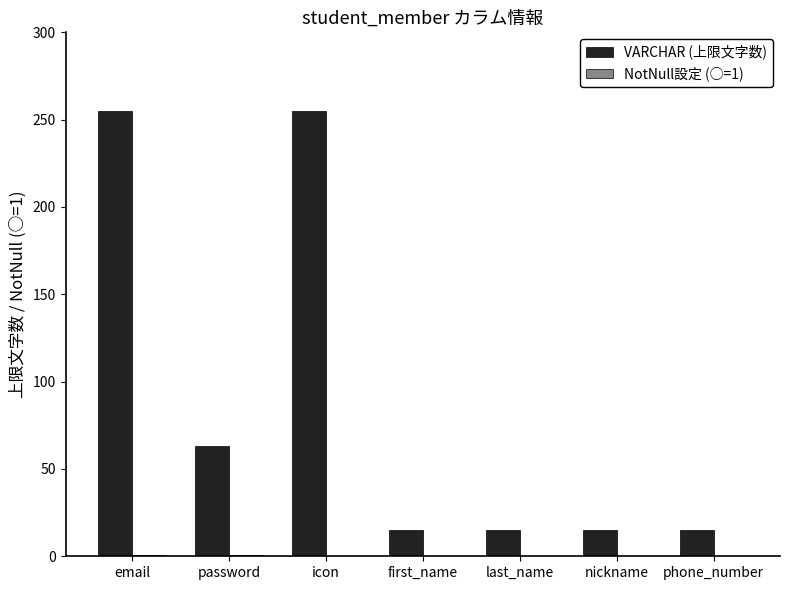

What is the total value across all series at nickname?

15